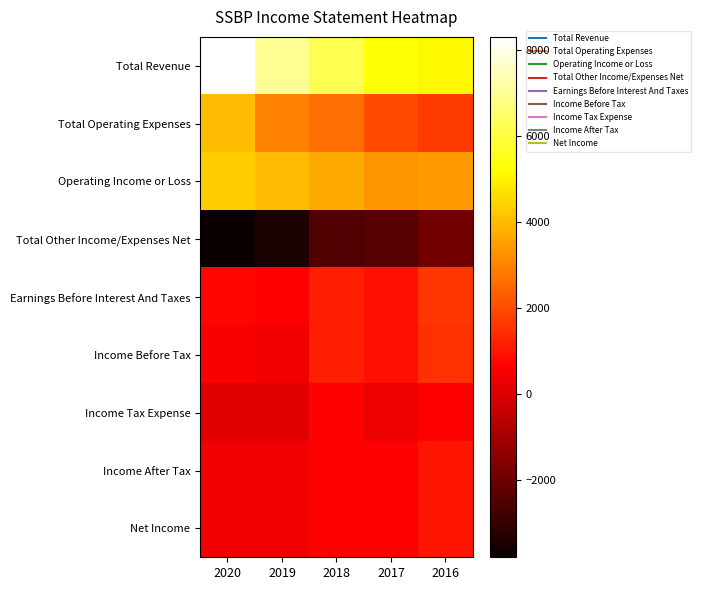

How many categories are shown in the chart?

5